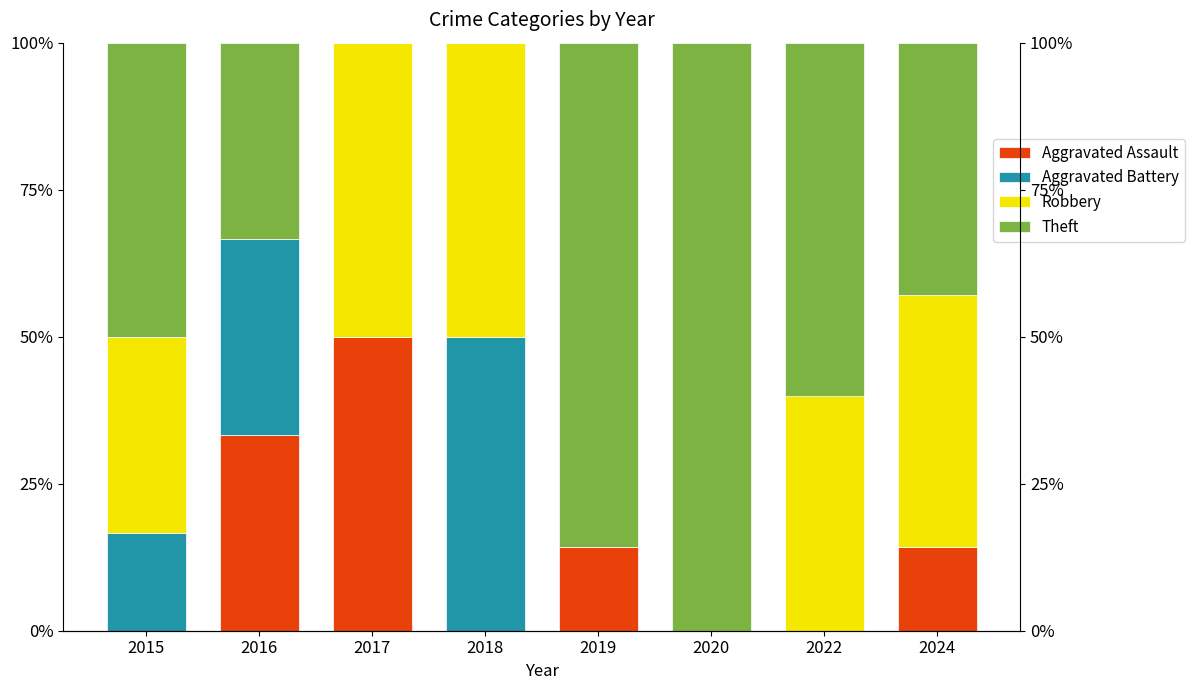

True or false: Theft has a value of 85.7 at 2019.

True